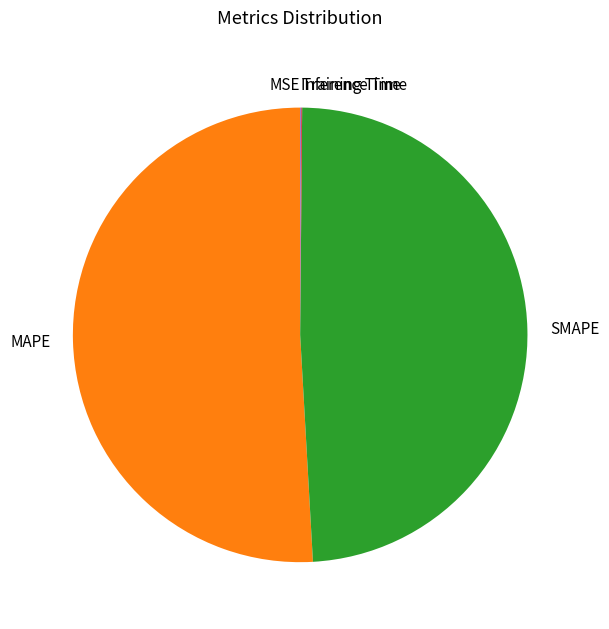

Is MAPE the majority of the pie?

Yes